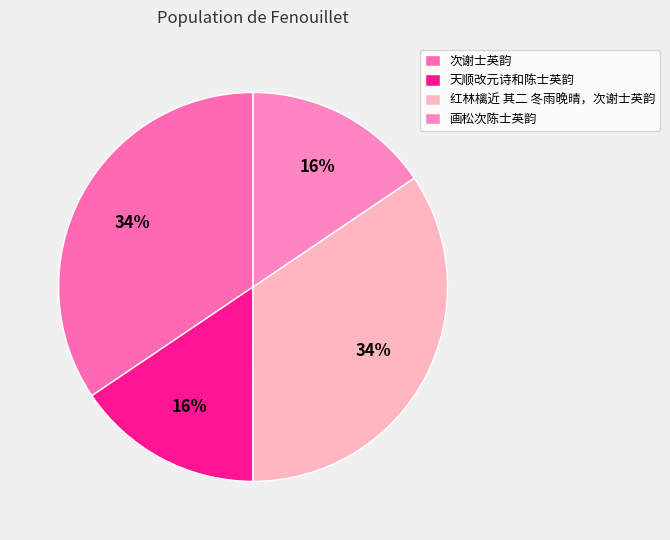

Do 次谢士英韵 and 红林檎近 其二 冬雨晚晴，次谢士英韵 together represent more than half of the pie?

Yes